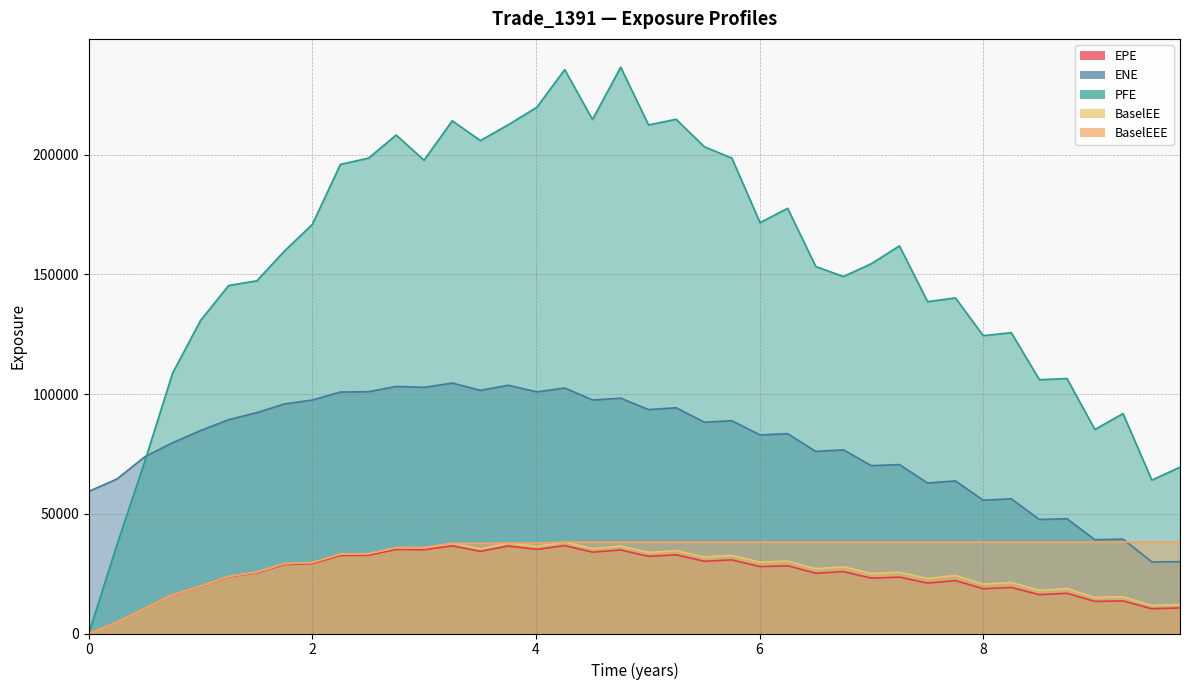

What is the value of the BaselEEE point at the 13th from the left?

35900.5